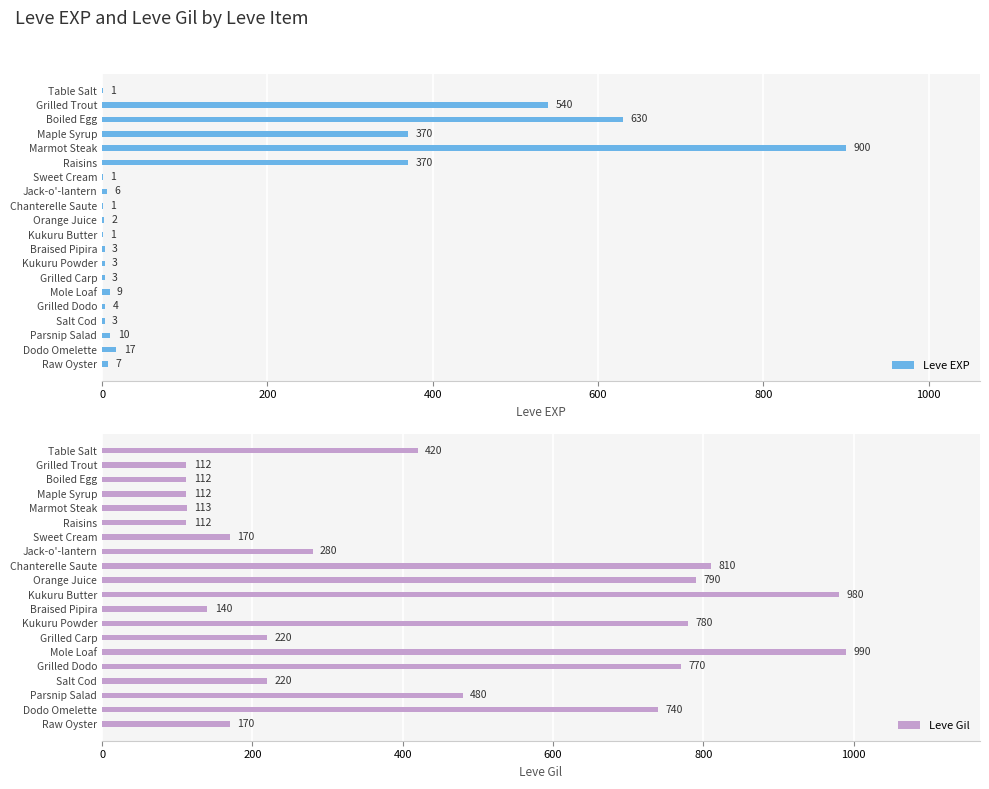

The Leve EXP series shows 3 at Braised Pipira. True or false?

True